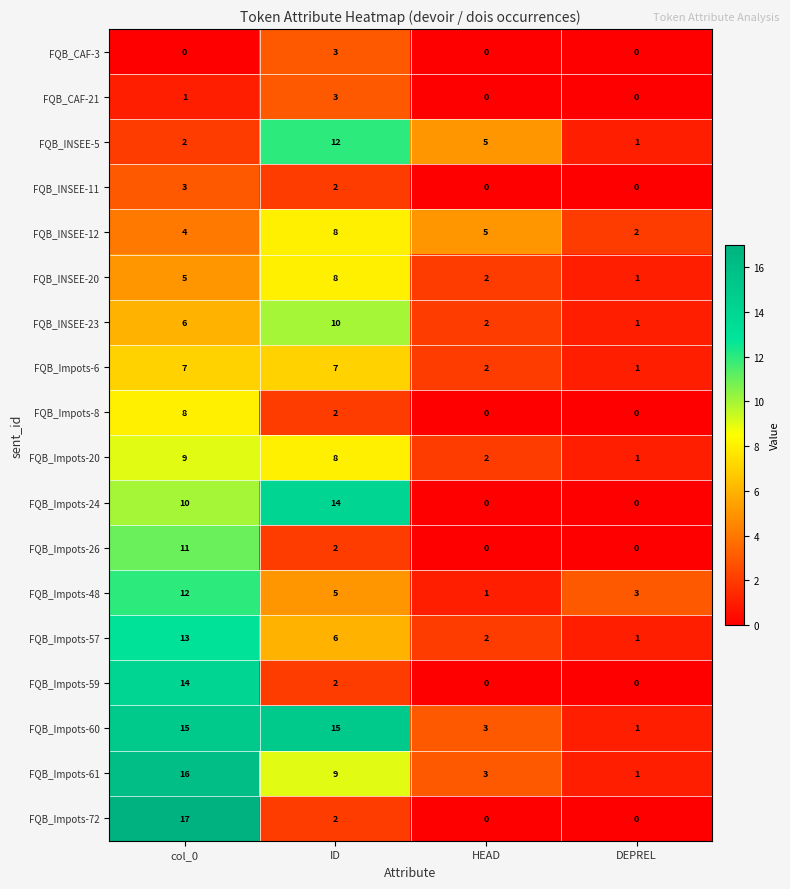

What is the total value across all series at col_0?

153